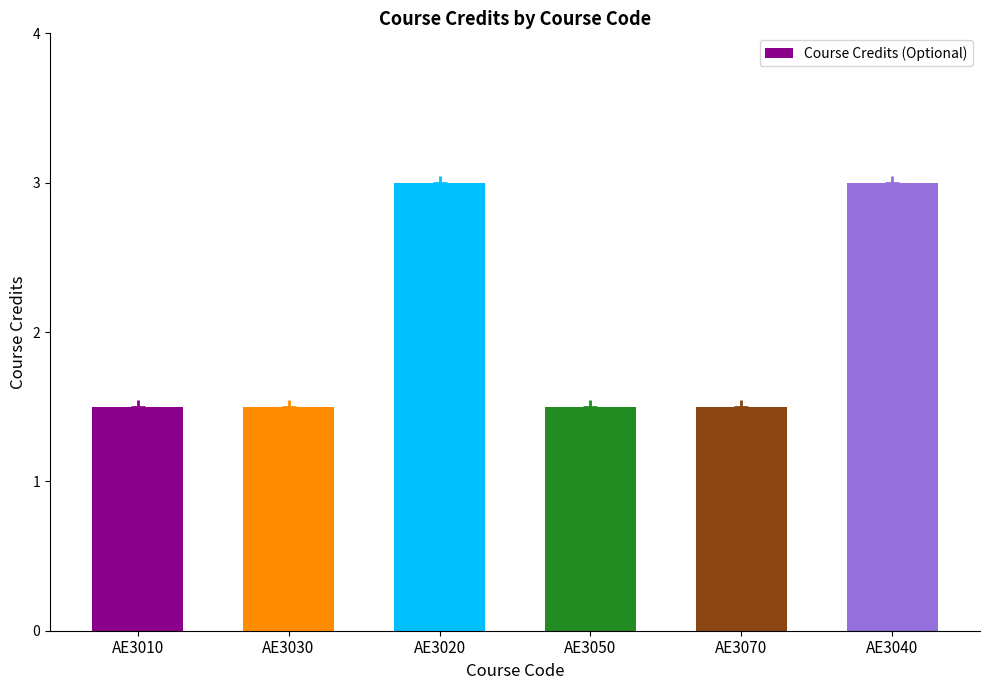

Approximately how many times larger is the value at AE3020 compared to AE3070?

2.0